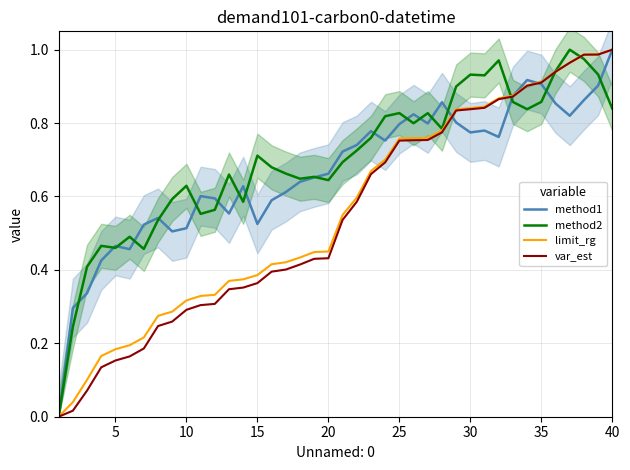

Is it true that limit_rg equals 0.1 at 5?

False